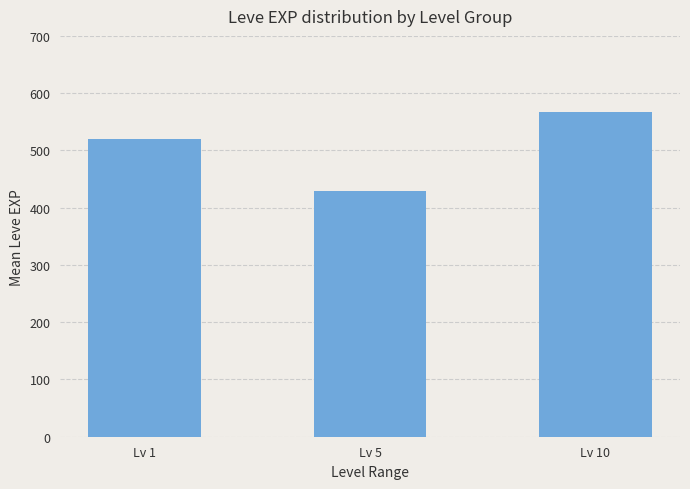

How many distinct data groups are displayed?

1